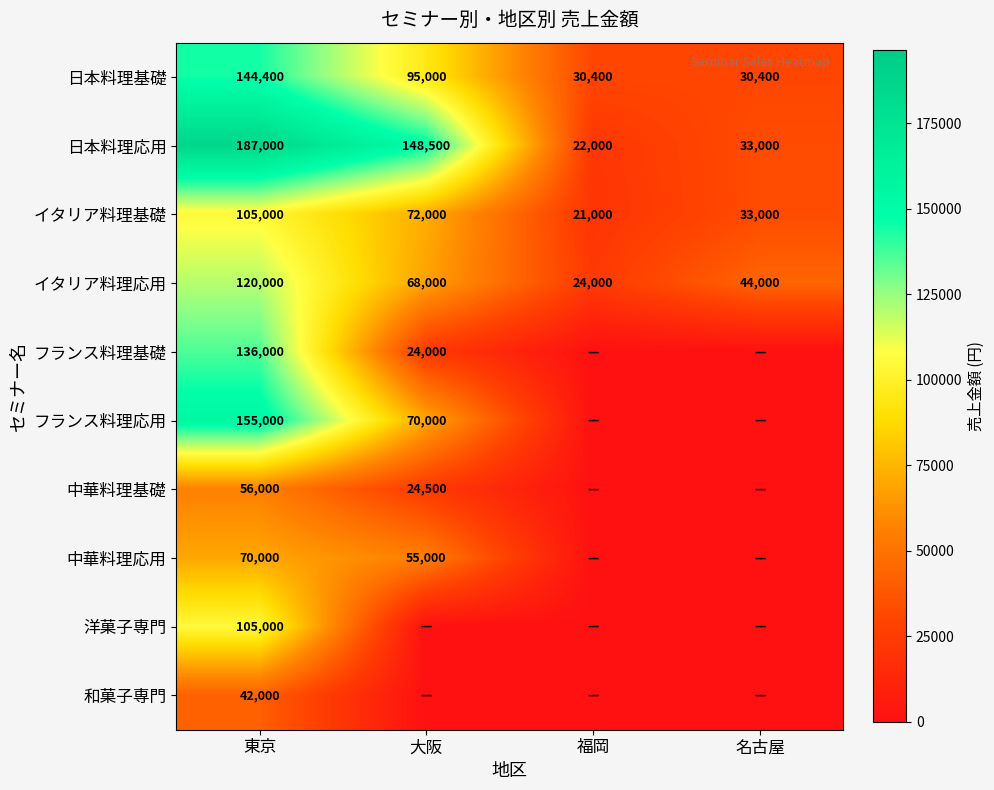

Which has a higher value, 東京 or 大阪?

東京